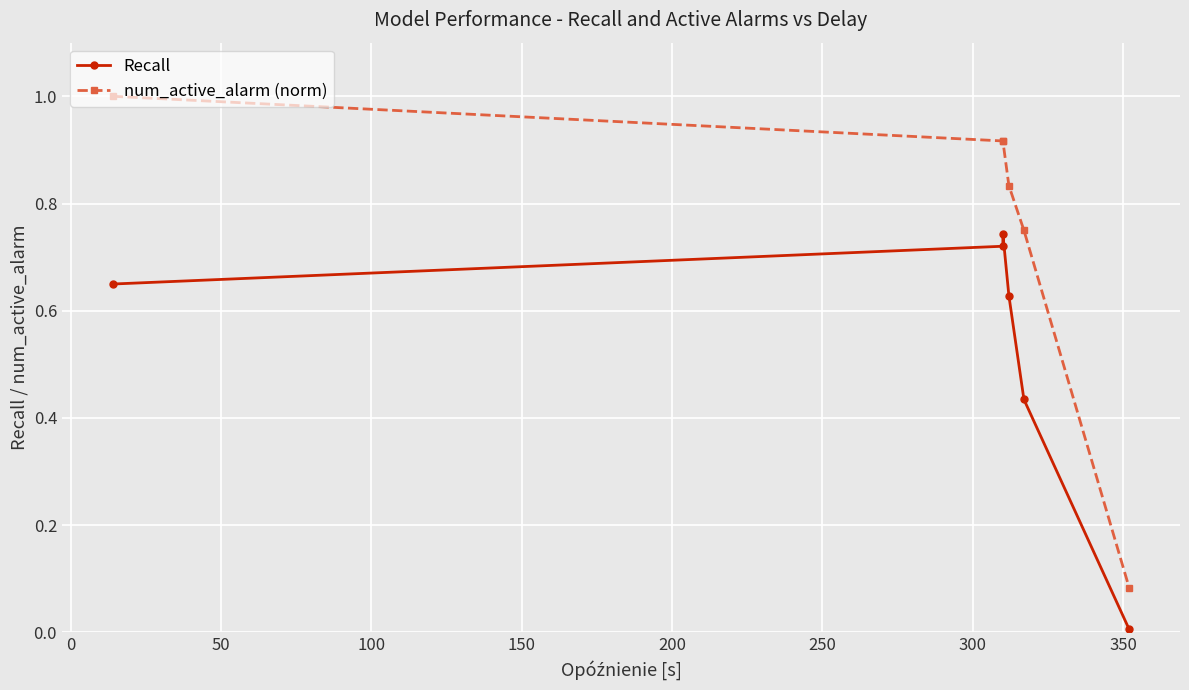

What is the maximum value shown in the chart?

1.0